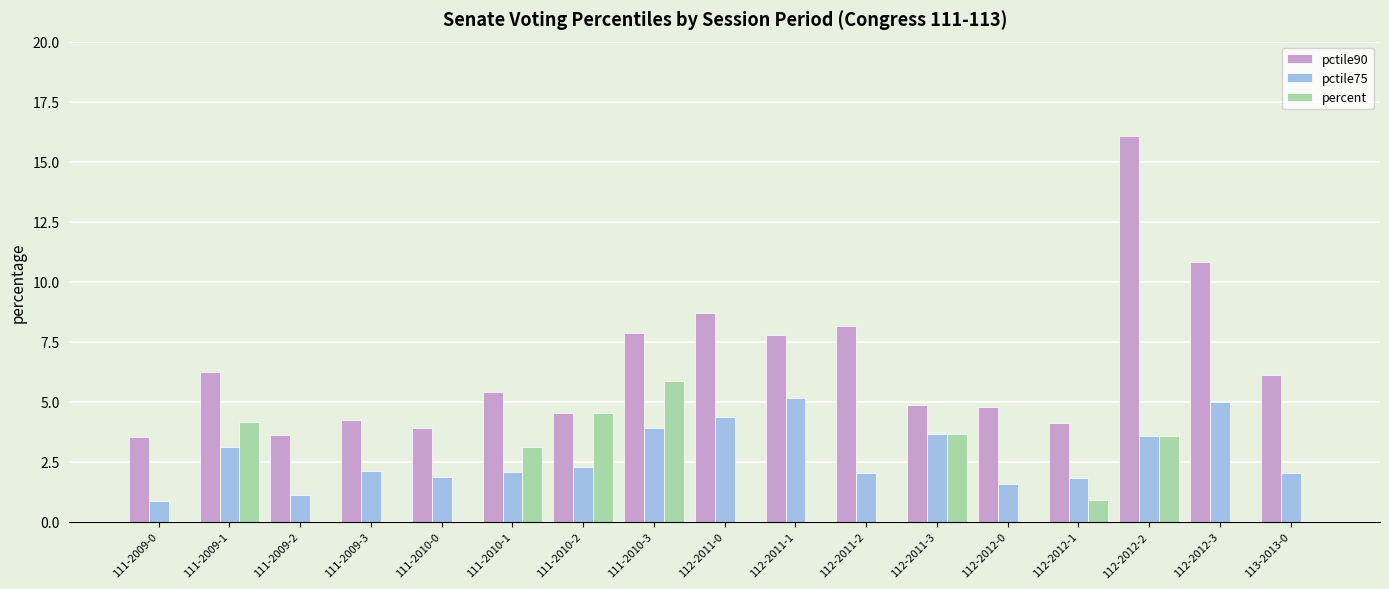

Is it true that pctile90 equals 6.0 at 111-2010-2?

False